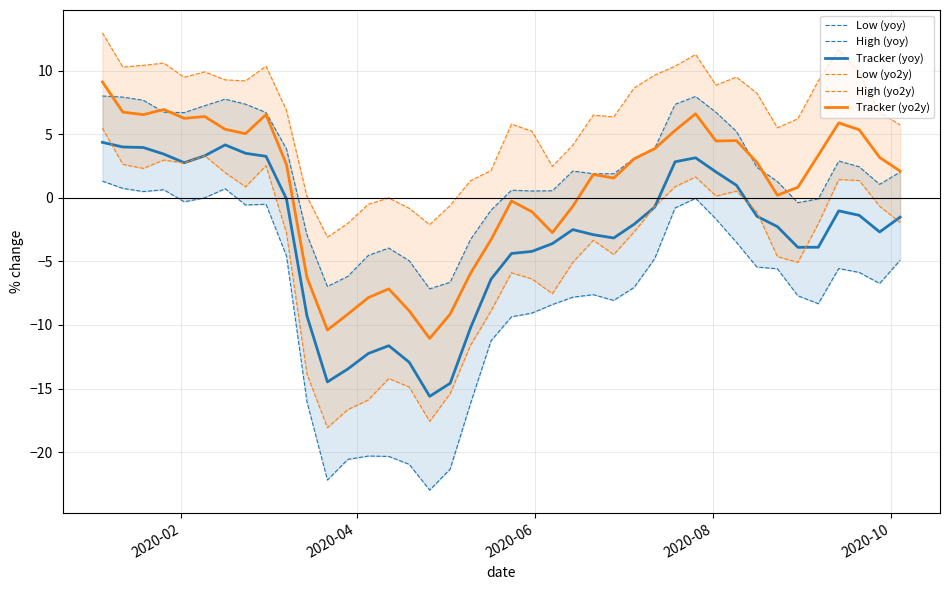

True or false: Tracker (yoy) and Tracker (yo2y) intersect in this chart.

False